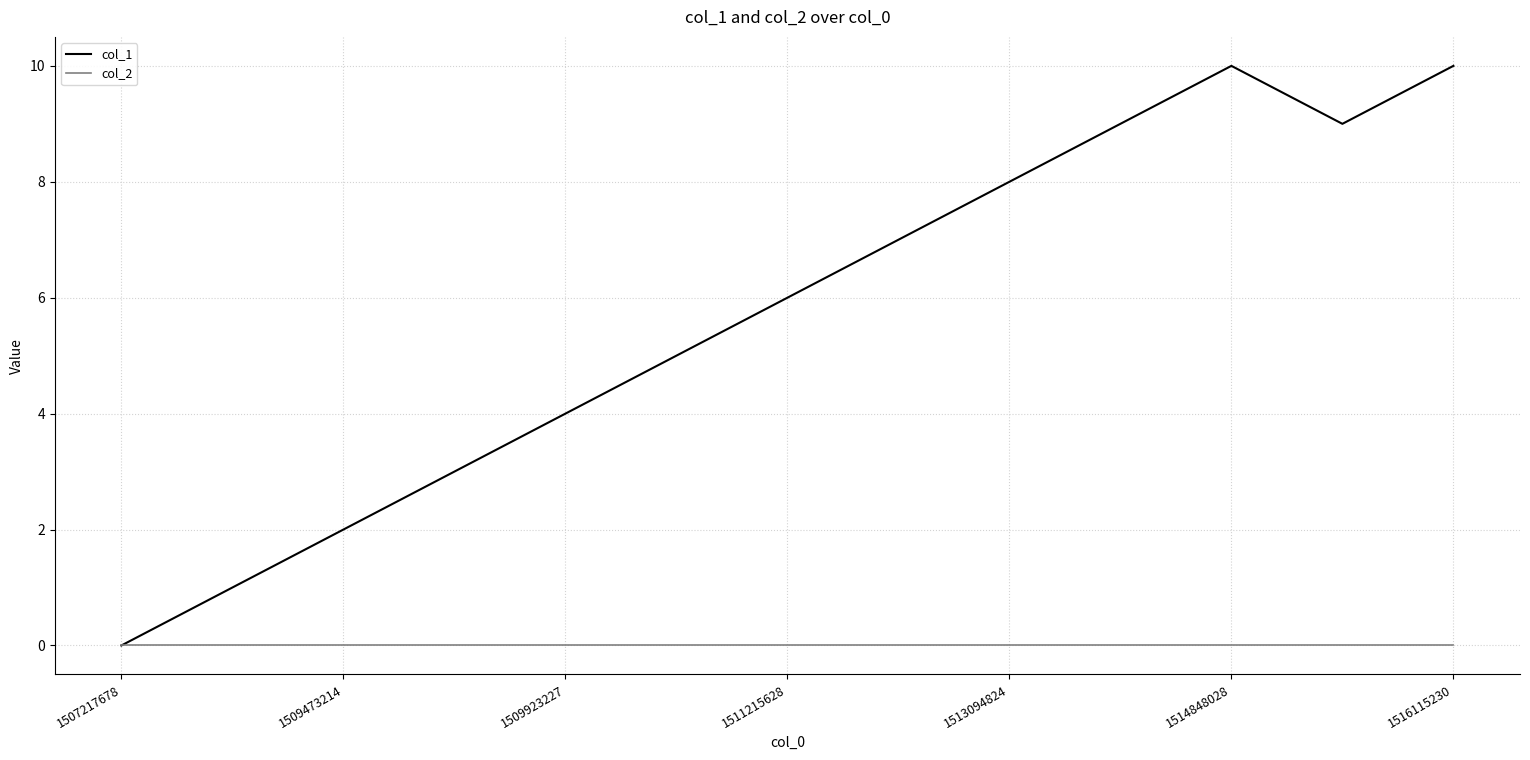

Which series has the largest total across all categories?

col_1